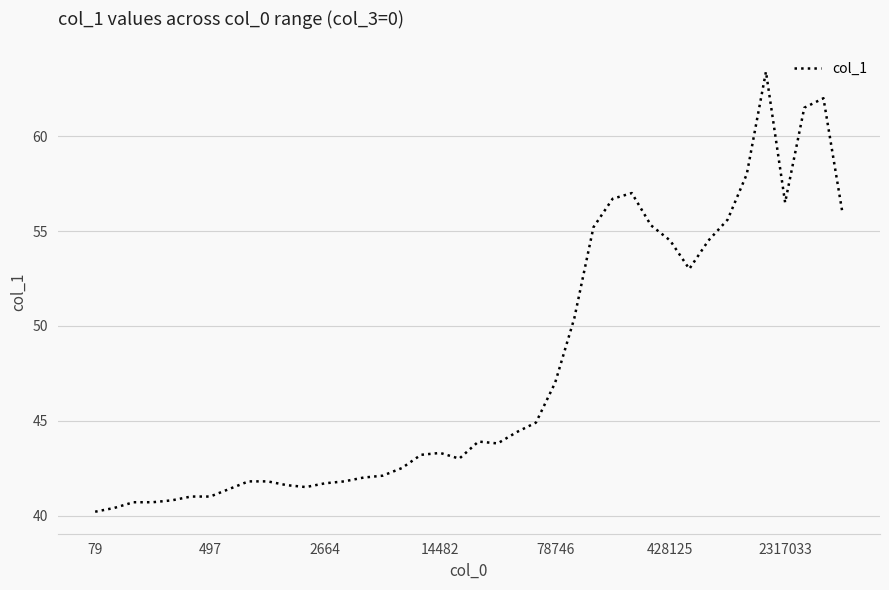

What is the greatest value displayed?

63.4